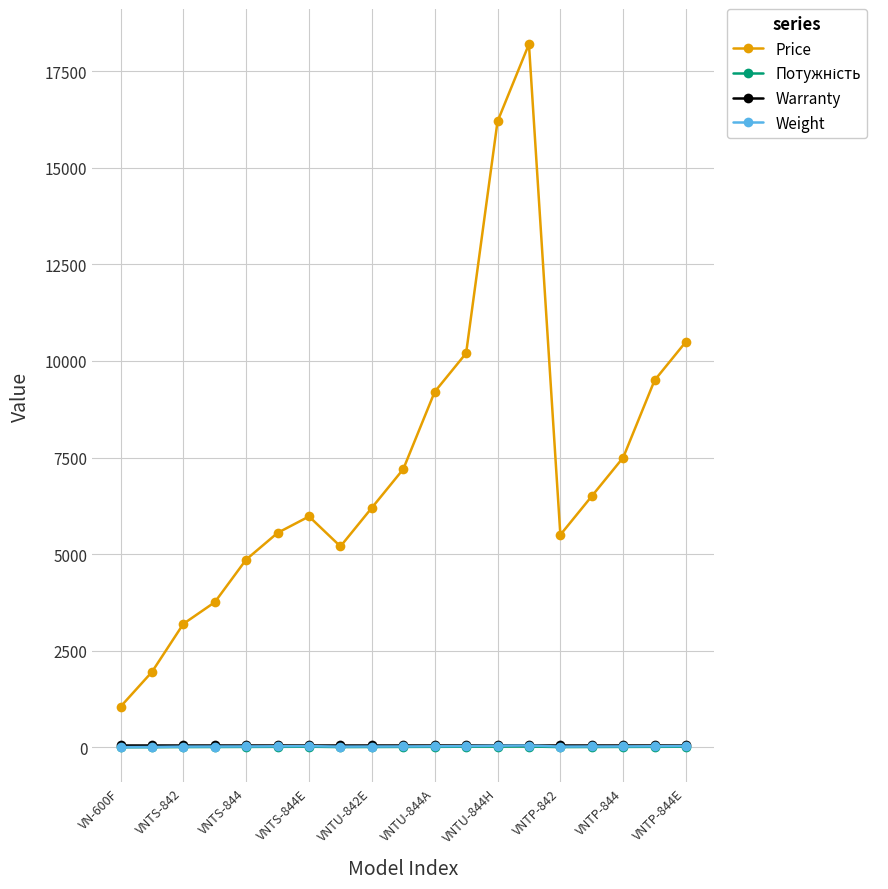

True or false: Warranty and Price intersect in this chart.

False